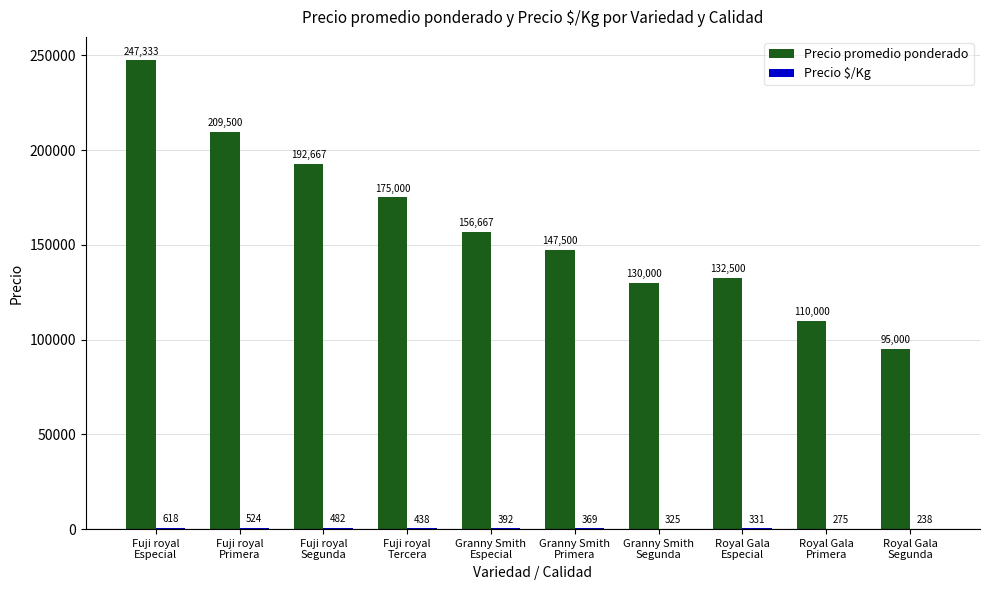

What is the maximum value for Precio promedio ponderado?

247333